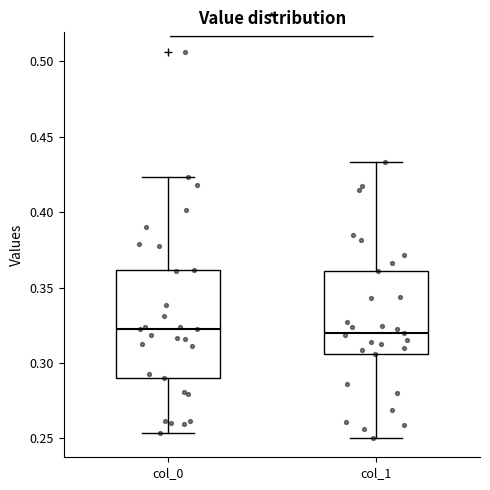

Reading left to right, transcribe this box plot: for each box, give where its median line is, the range the box spans, and where its two whiskers end, as read against the y-axis. The values are not printed on the chart, so give them approximately, as read against the axis.

col_0: median 0.325, box 0.290 to 0.360, whiskers 0.255 to 0.425
col_1: median 0.320, box 0.305 to 0.360, whiskers 0.250 to 0.435